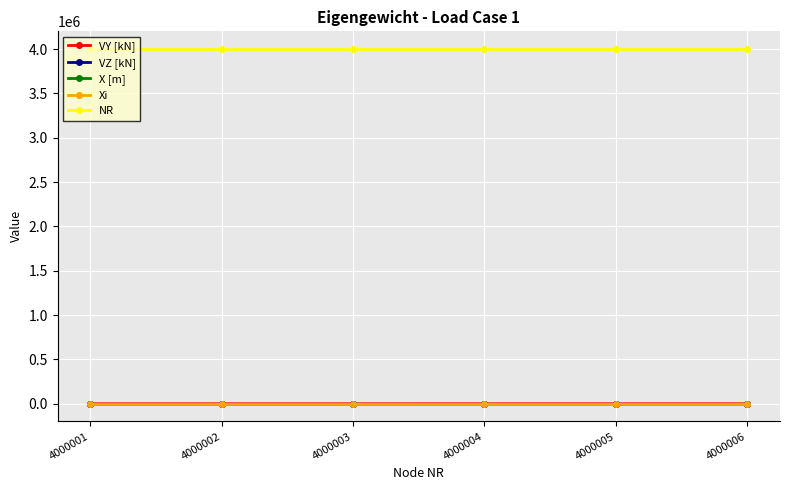

Does the chart have visible grid lines?

Yes